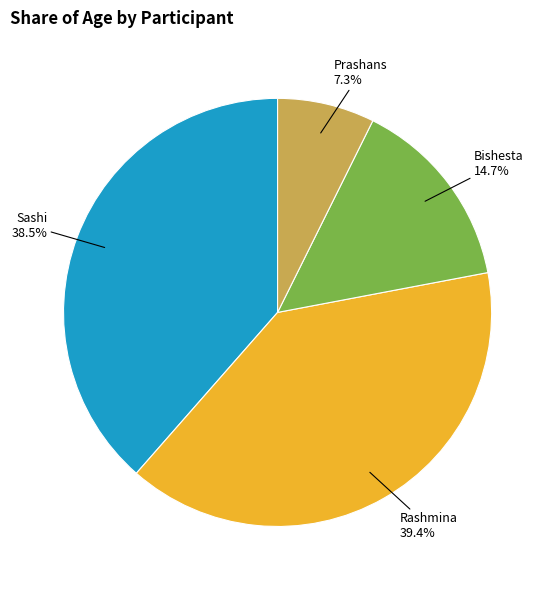

Does any single category account for the majority?

No